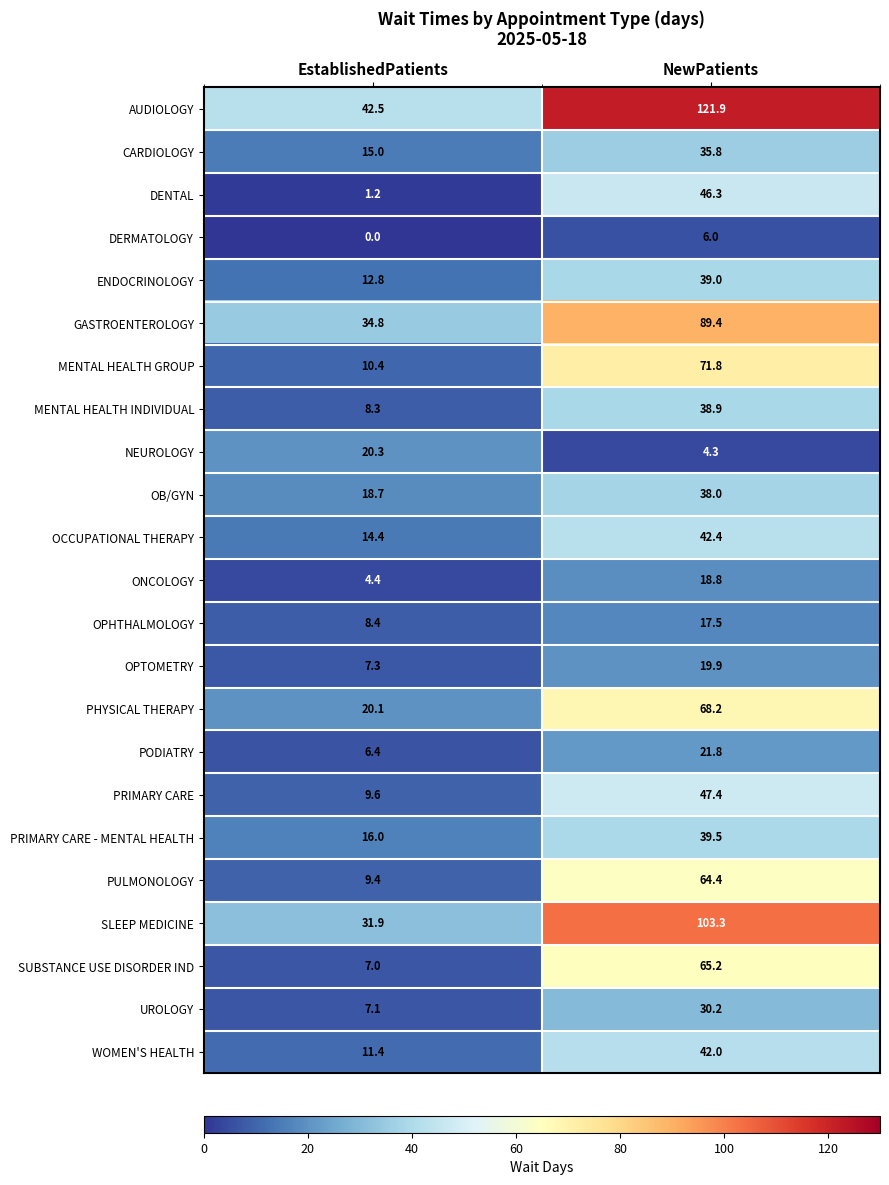

What is the total value across all series at NewPatients?

1072.0